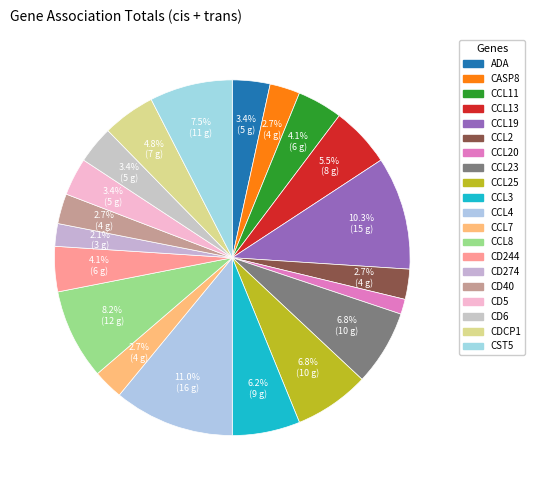

What is the largest slice in the pie chart?

CCL4